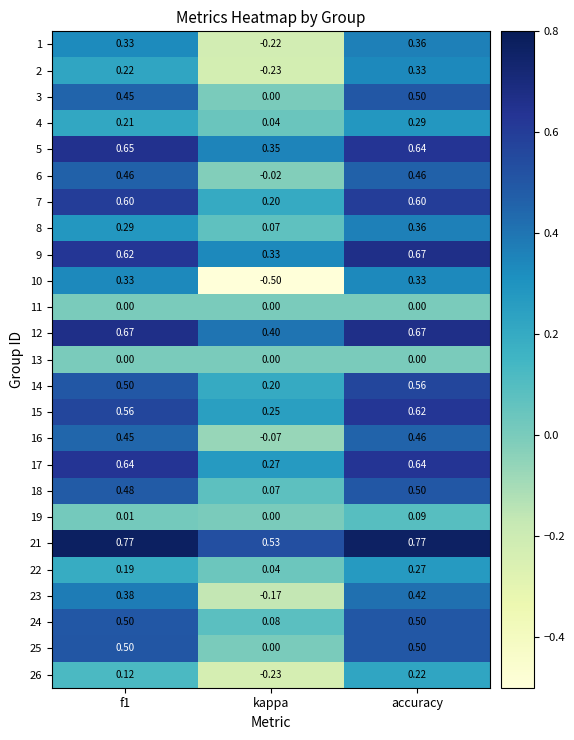

Which series has the largest total across all categories?

21